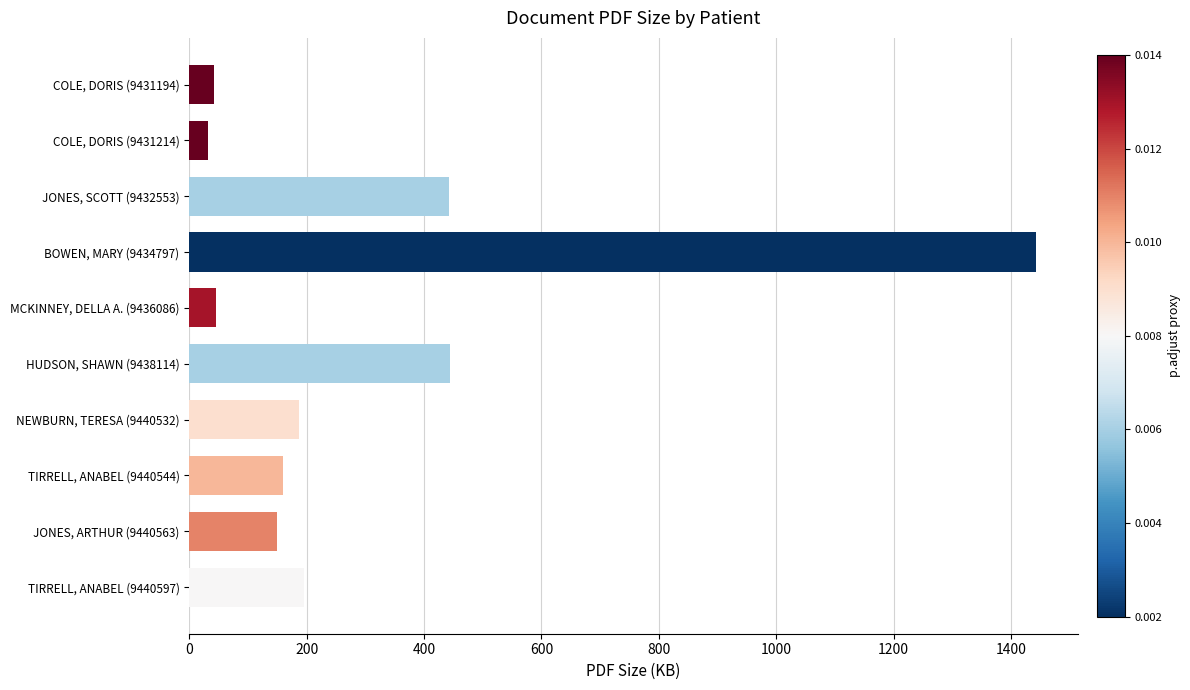

What is the sum of all values?

3140